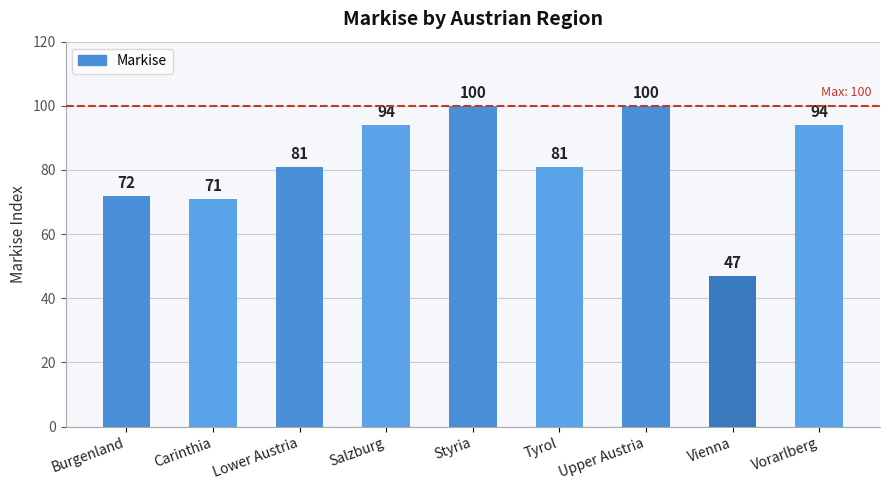

True or false: the data shows 94 at Vorarlberg.

True